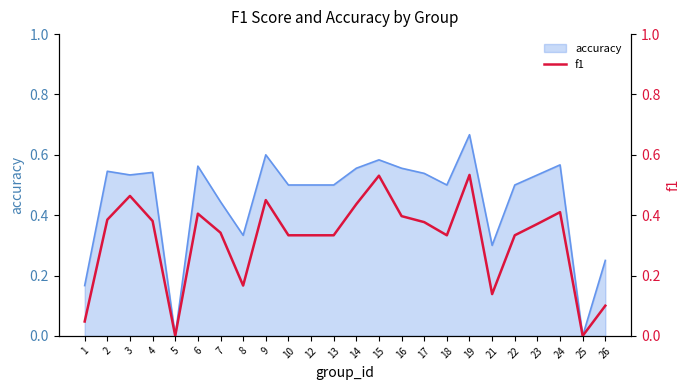

The value at 16 is 0.6. True or false?

False